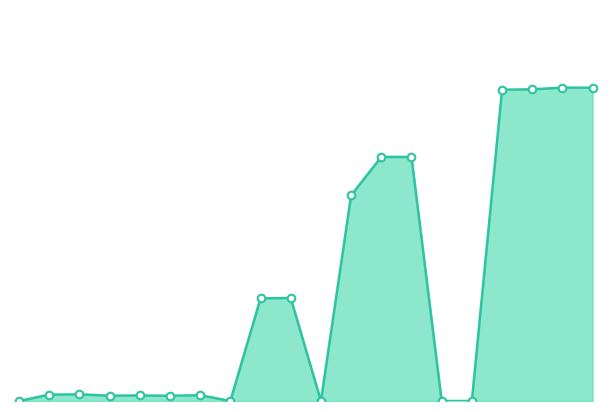

Does the chart have visible grid lines?

No